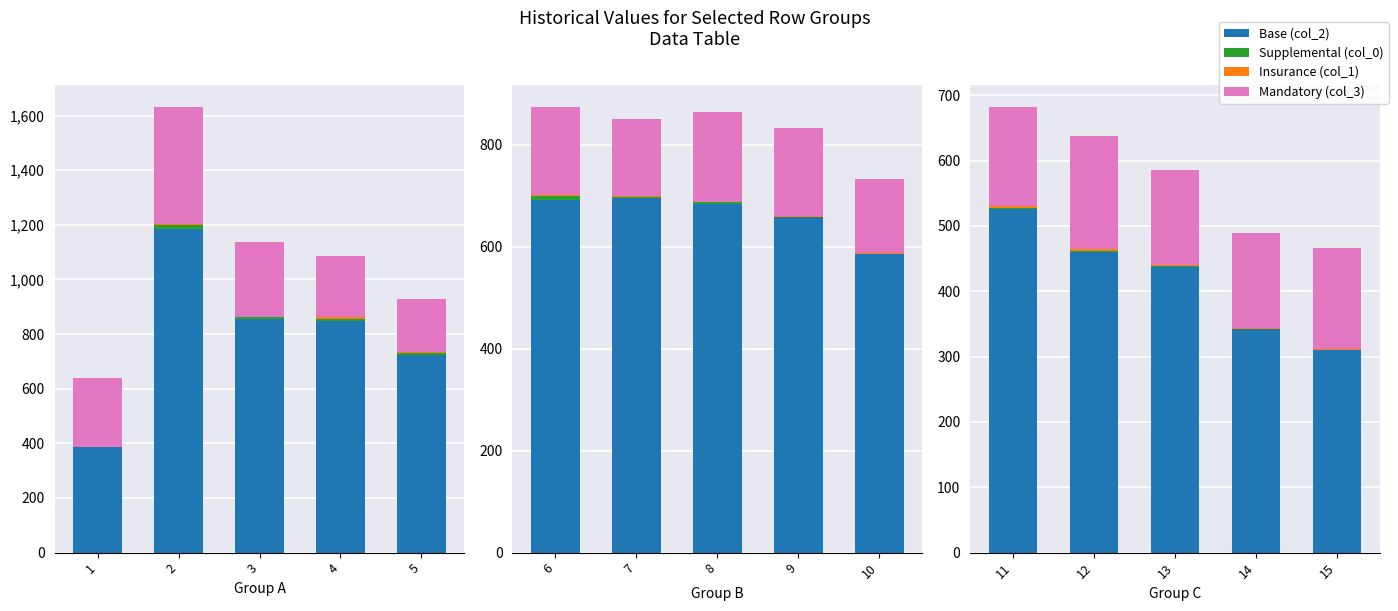

Read the Insurance (col_1) value at 15.

1